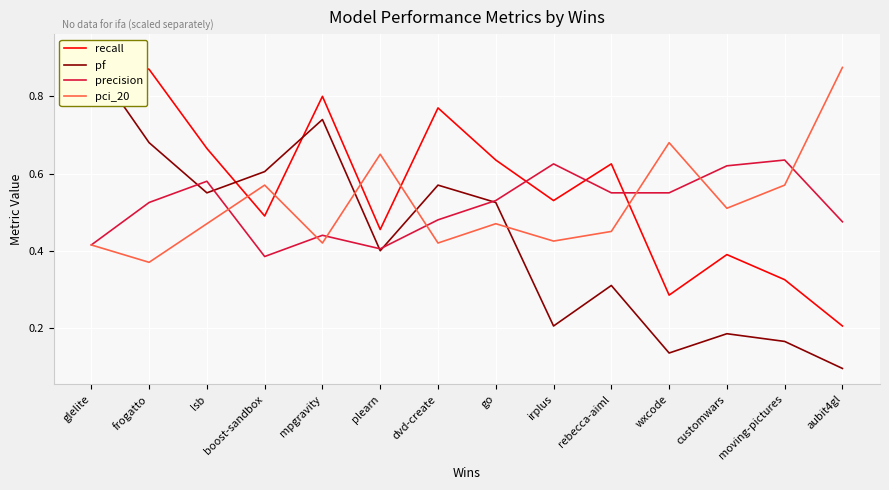

How many categories are shown in the chart?

14